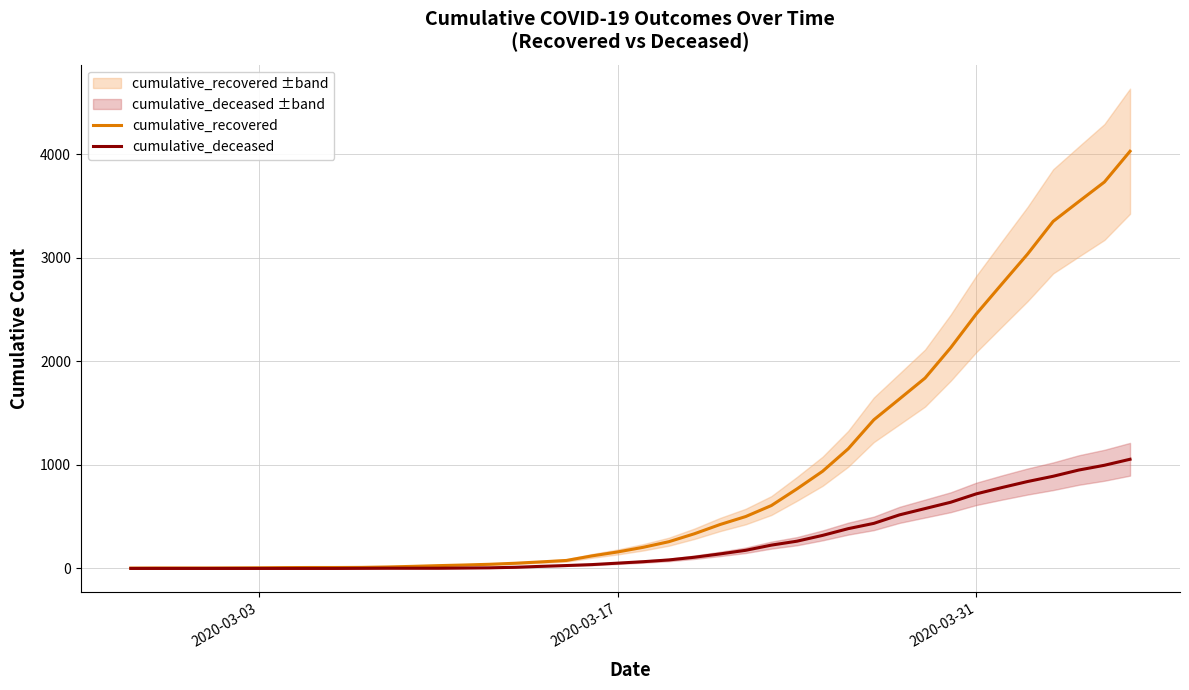

What is the maximum value for cumulative_deceased?

1054